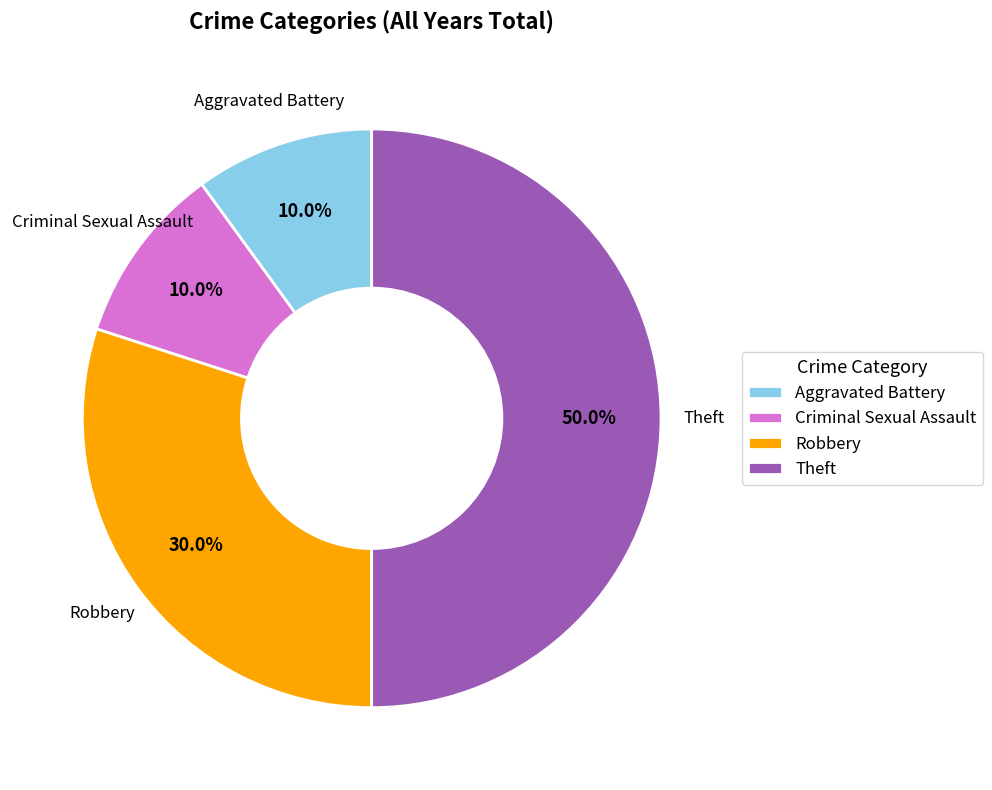

Between Theft and Robbery, which is larger?

Theft